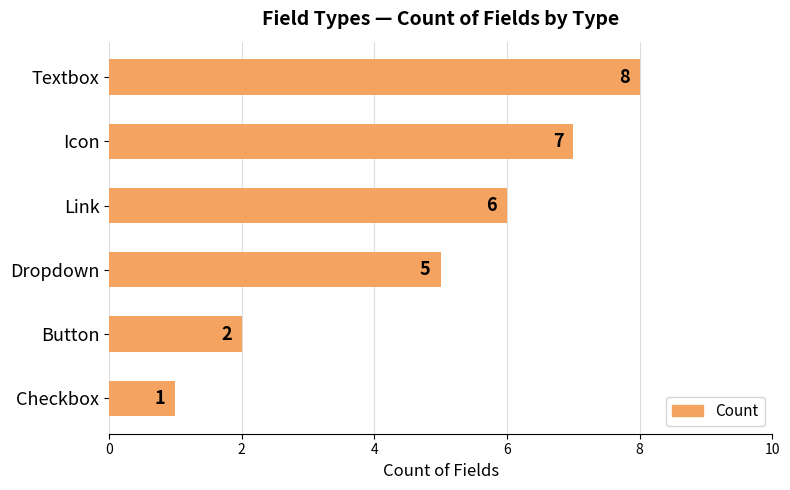

At which label is the value closest to 4?

Dropdown